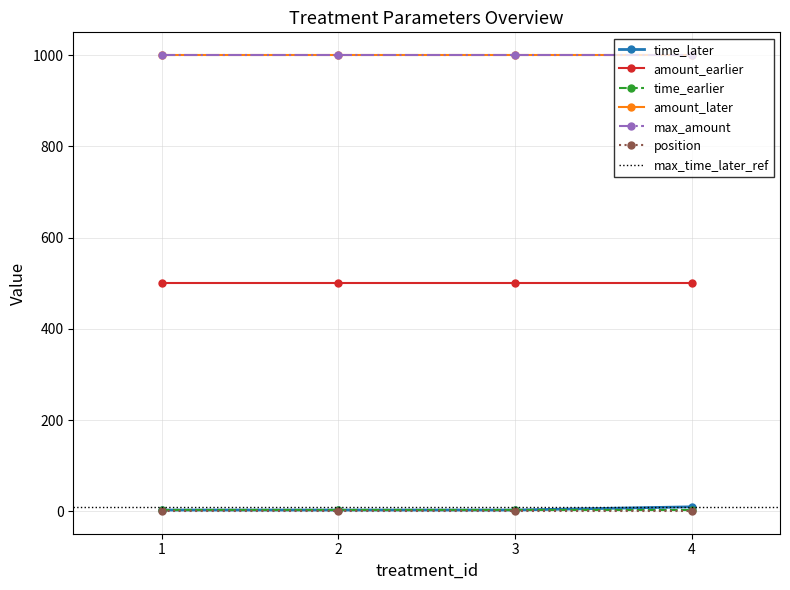

The value of max_amount at 3 is 1000. True or false?

True